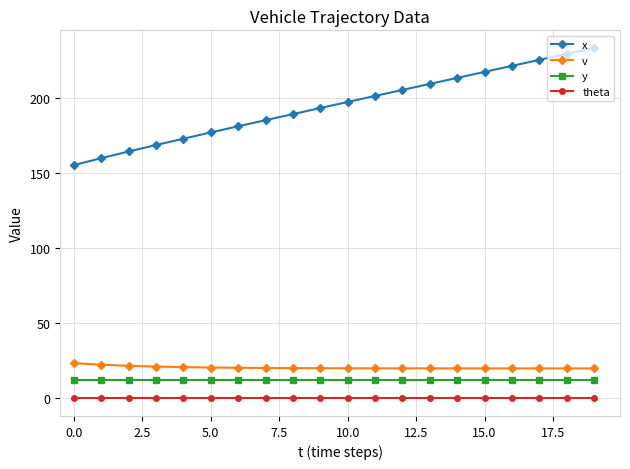

What is the average value of the v series?

20.6